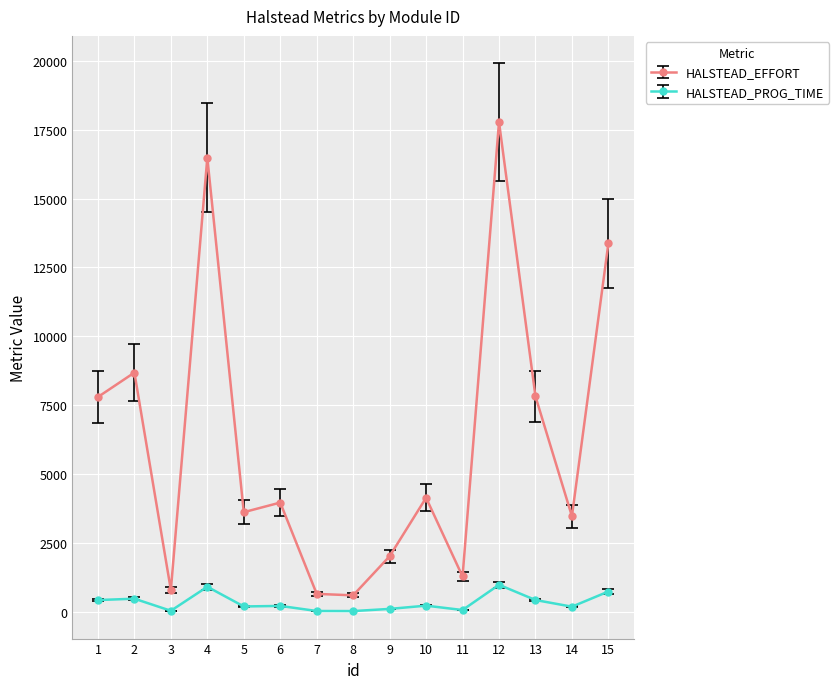

Does the chart have visible grid lines?

Yes